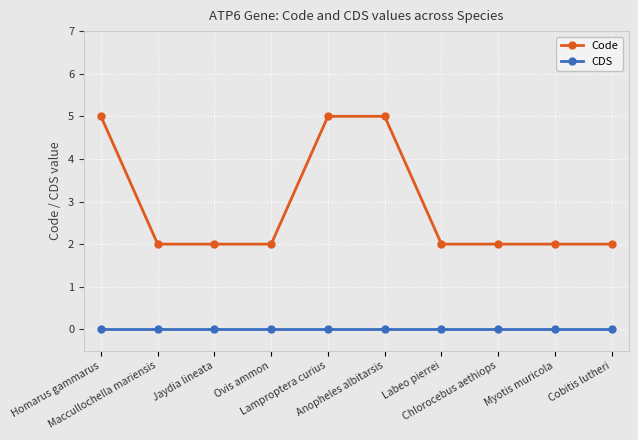

True or false: Code and CDS cross at least once.

False